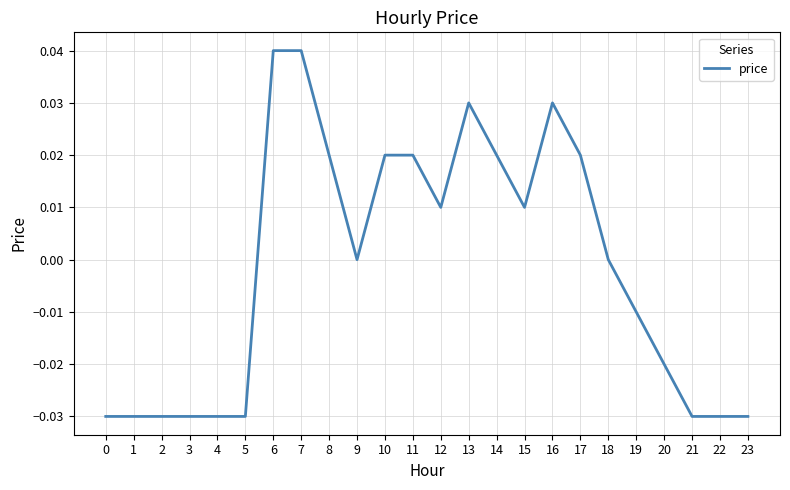

Between 21 and 17, which is larger?

17